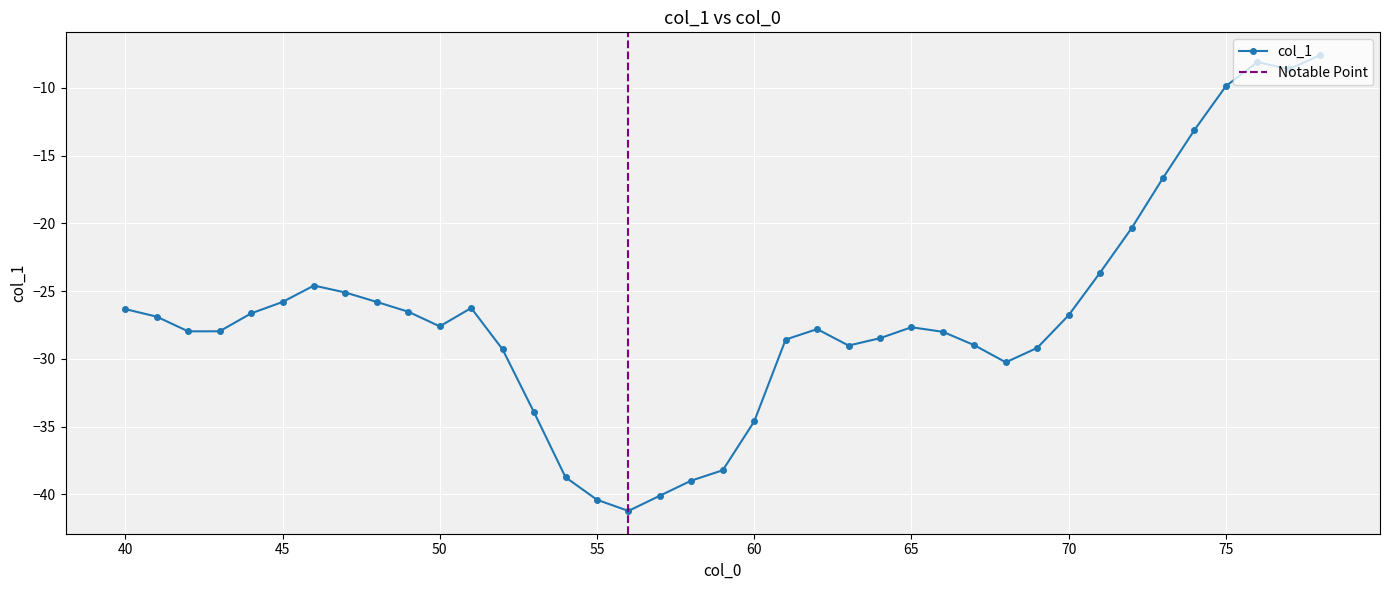

What is the difference between the values at 78 and 64?

20.9